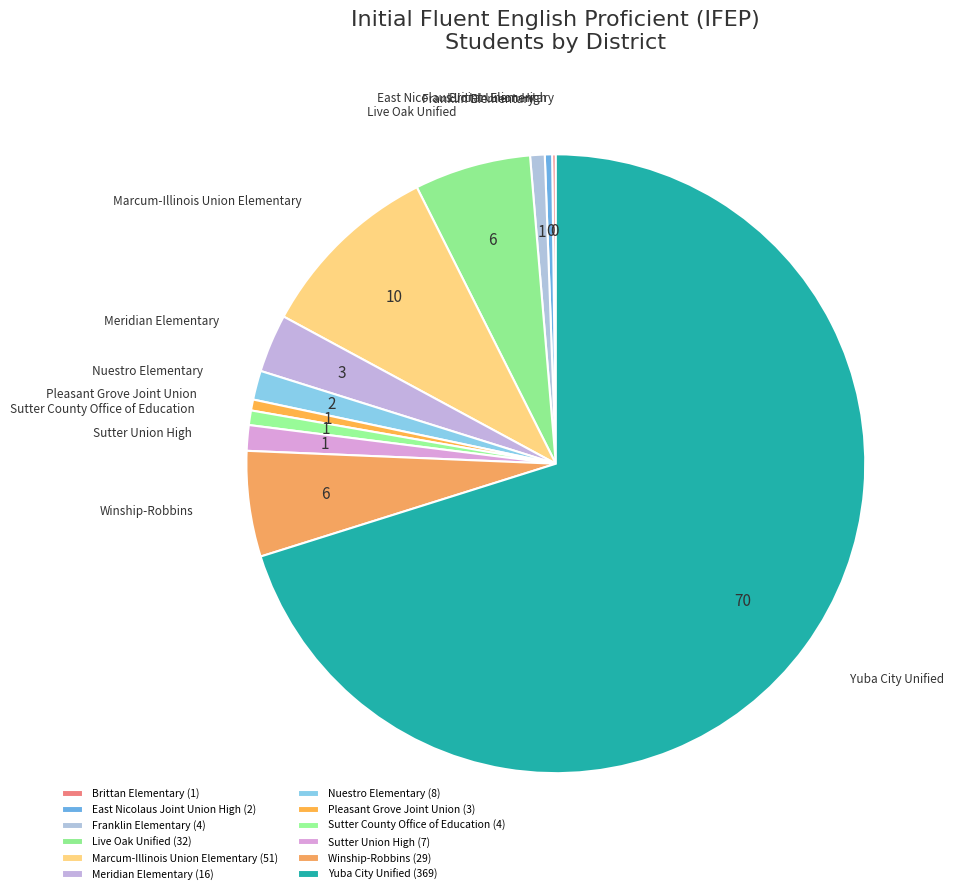

The Sutter County Office of Education slice represents 9% of the pie. True or false?

False